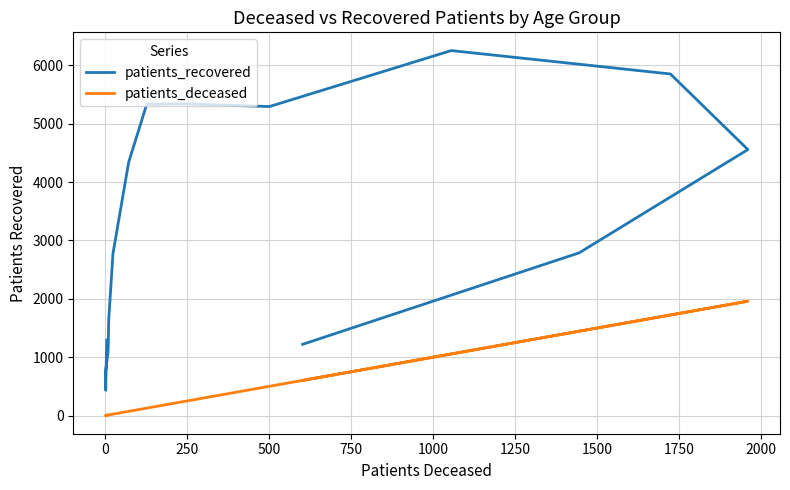

True or false: patients_recovered and patients_deceased cross at least once.

False